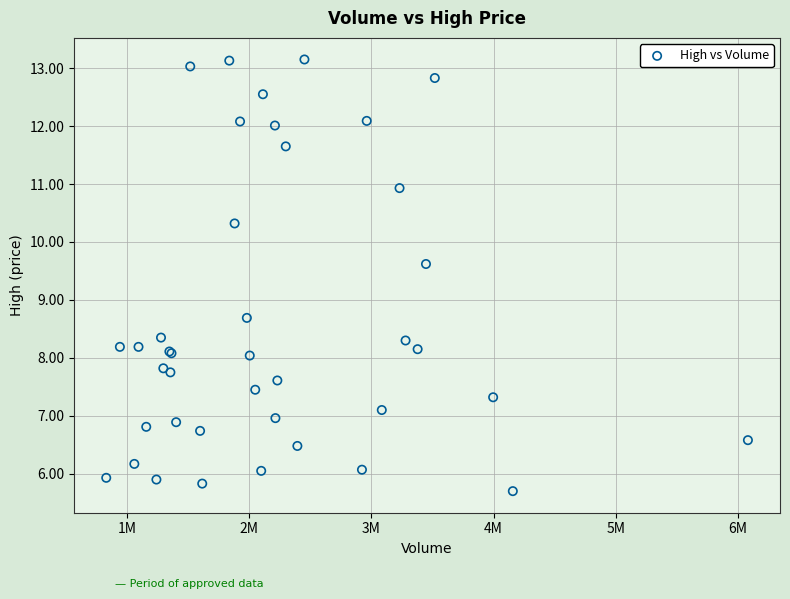

What Y value in the scatter plot is closest to 9?

8.7